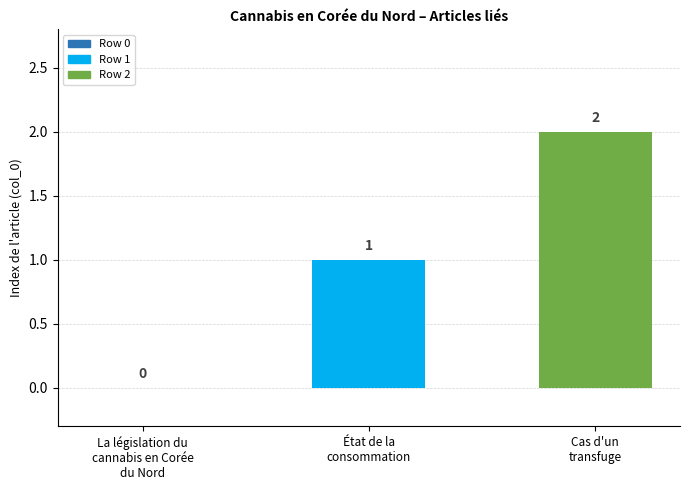

What is the sum of all values?

3